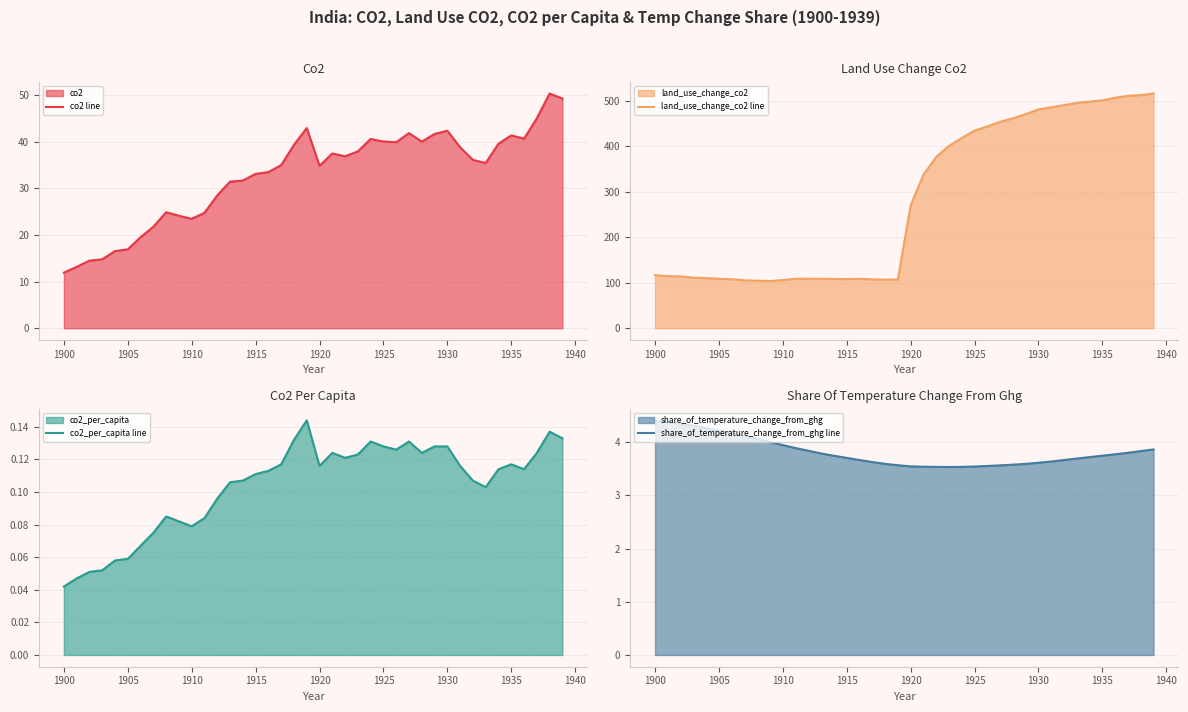

At how many categories does at least one series exceed 179?

20